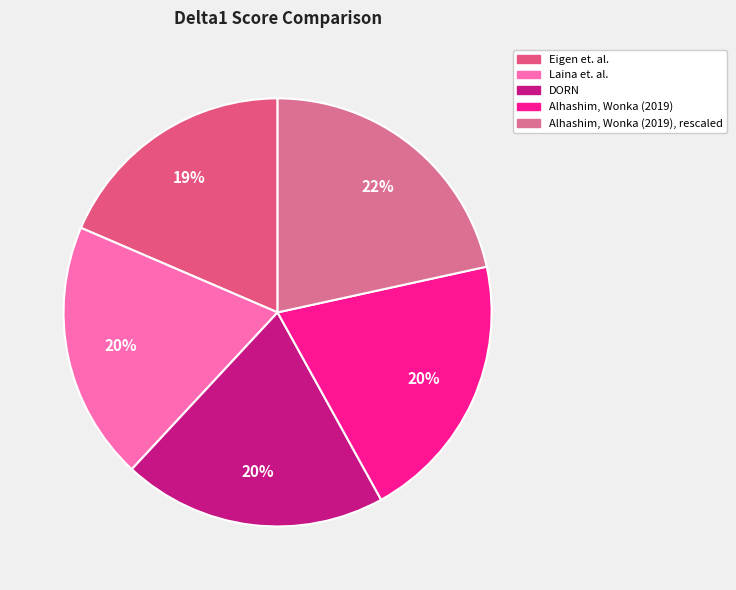

Which slice is the largest?

Alhashim, Wonka (2019), rescaled